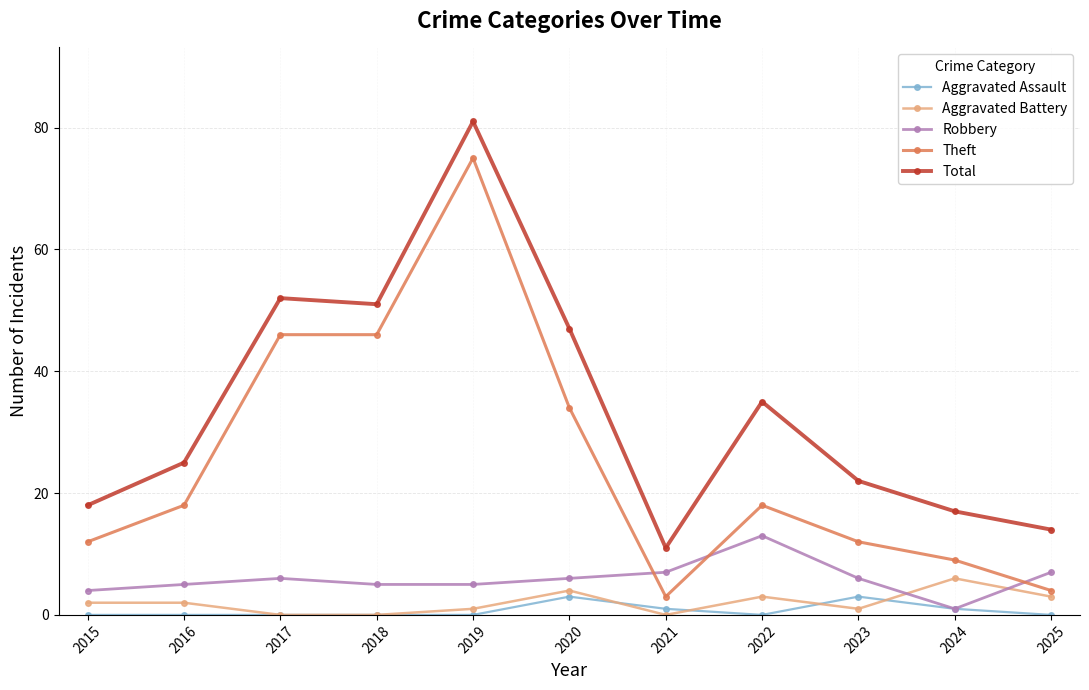

At which category is the sum across all series the highest?

2019